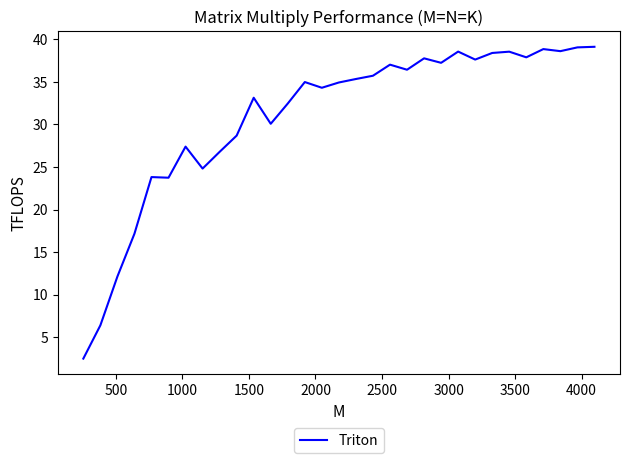

What is the greatest value displayed?

39.1